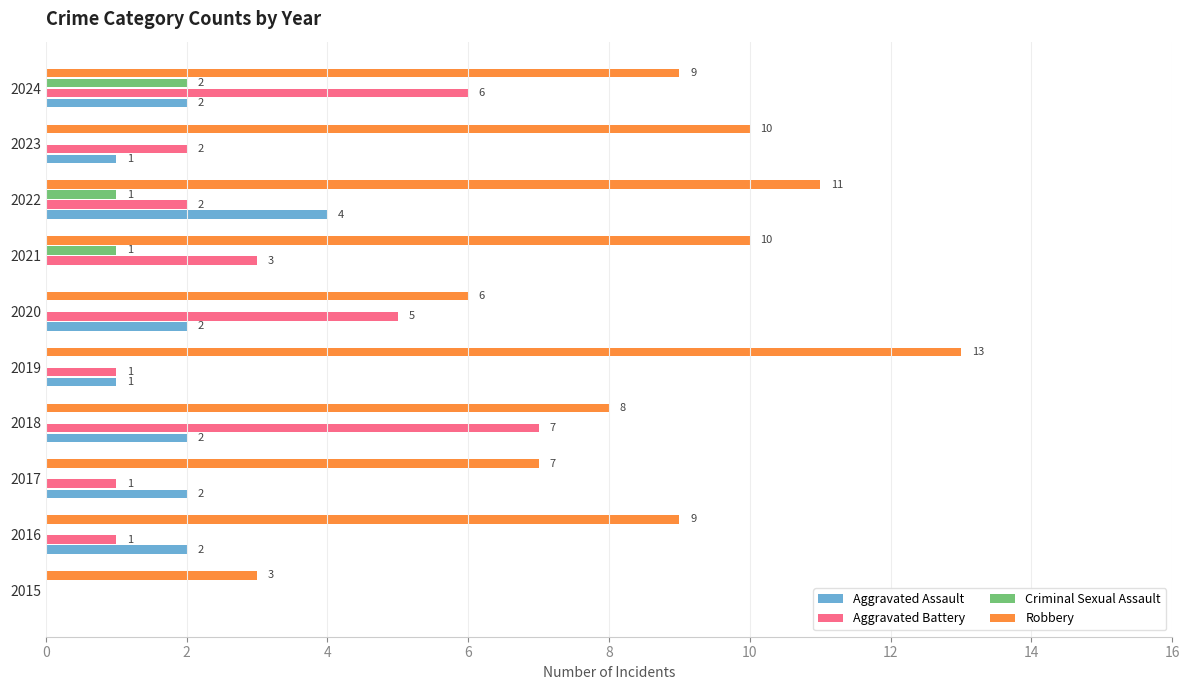

Is it true that Aggravated Assault equals 0 at 2021?

True